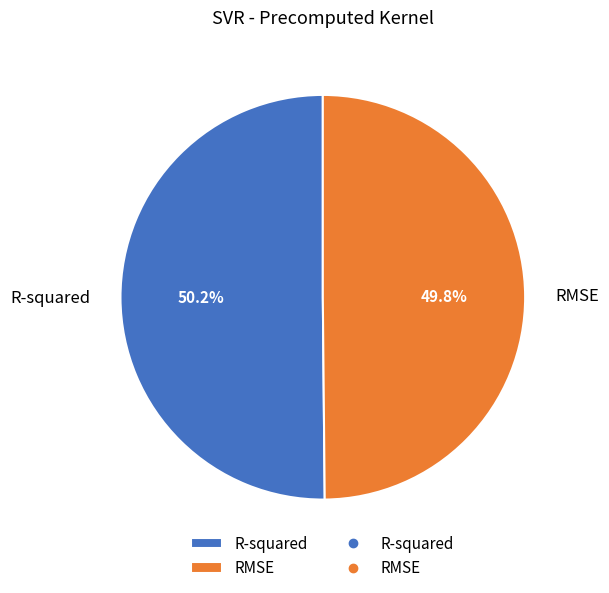

Is there a majority slice in this chart?

Yes